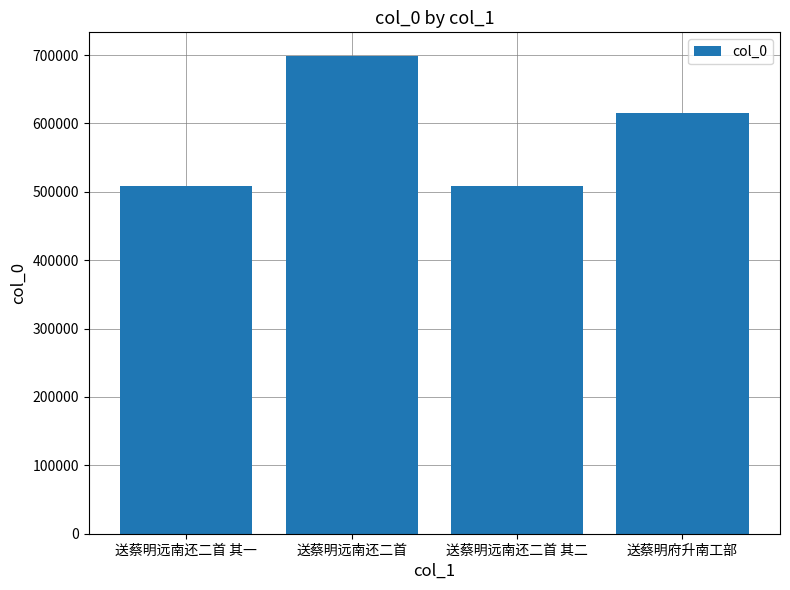

What is the ratio of the value at 送蔡明远南还二首 其二 to the value at 送蔡明府升南工部?

0.8